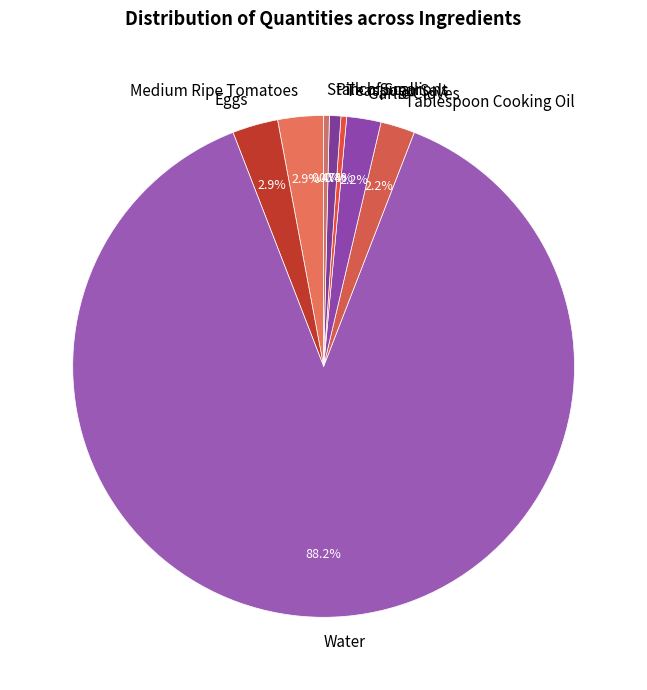

To the nearest percent, what is the difference between the largest and smallest slice percentages?

88%